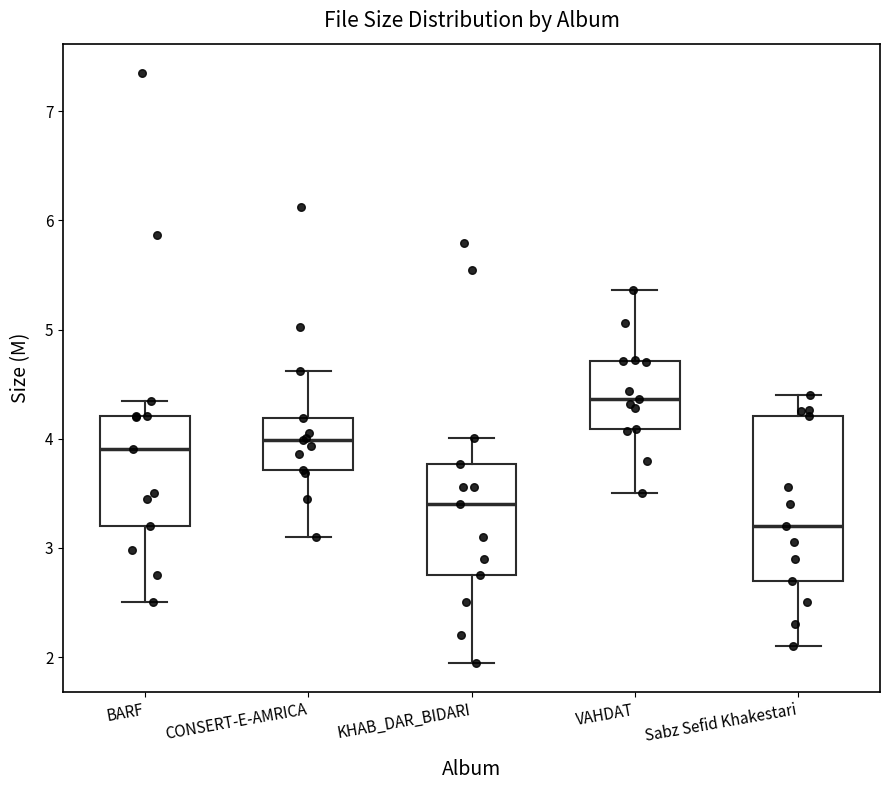

Where is the upper edge of the box for BARF on the y-axis? The values are not printed on the chart, so give them approximately, as read against the axis.

4.2